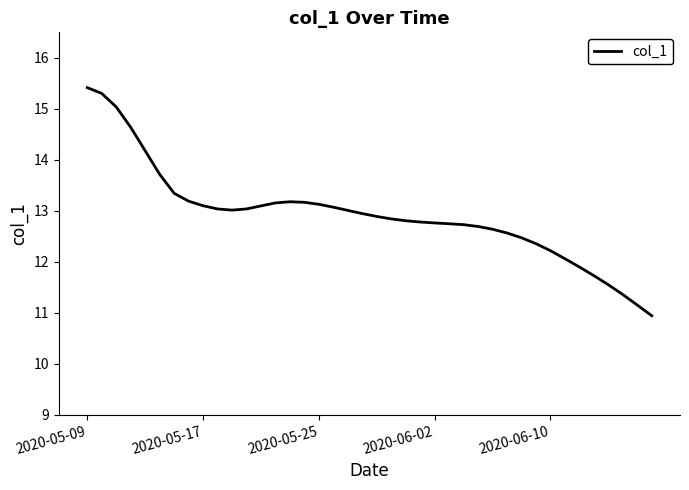

What is the maximum value shown in the chart?

15.4